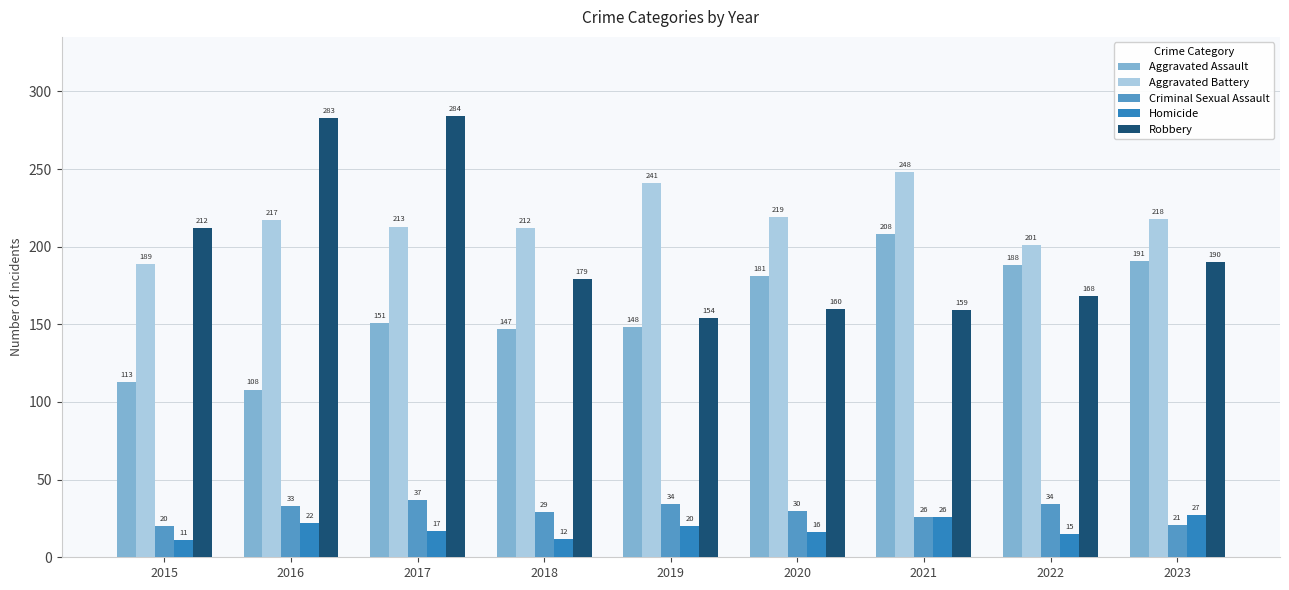

Count the number of categories in the chart.

9